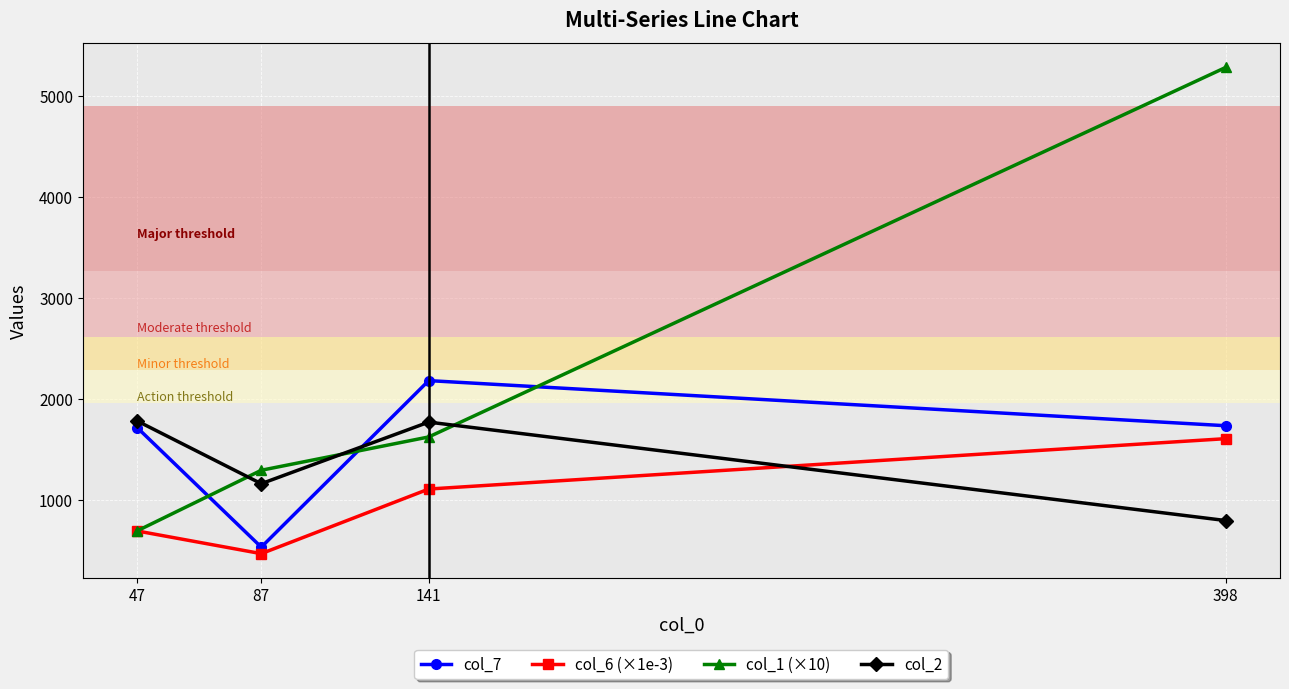

Between 47 and 141, which series saw the biggest shift?

col_1 (×10)